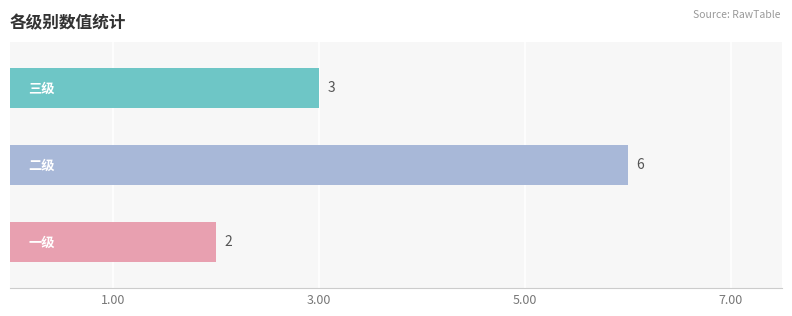

How many categories are shown in the chart?

3